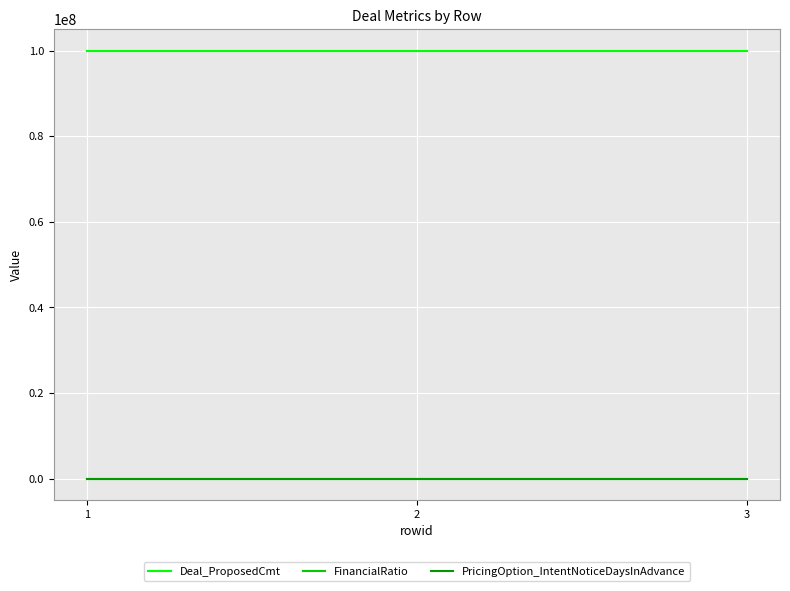

Is the value of Deal_ProposedCmt at 1 greater than the value of FinancialRatio at 3?

Yes